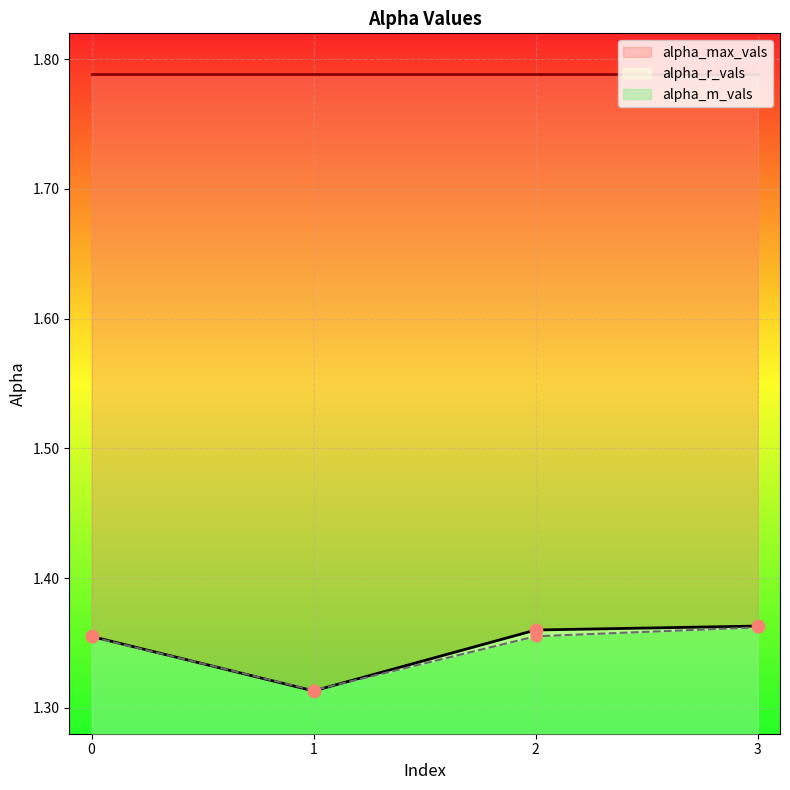

True or false: alpha_max_vals has a value of 0.4 at 0.

False